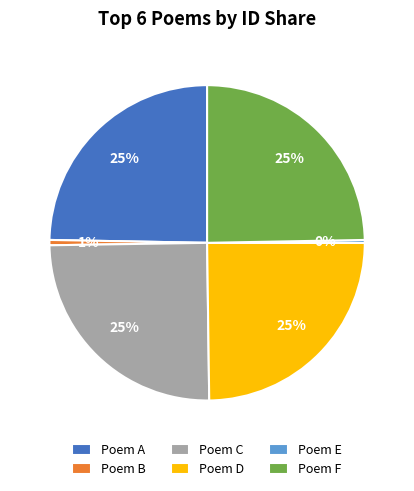

Is there a majority slice in this chart?

No